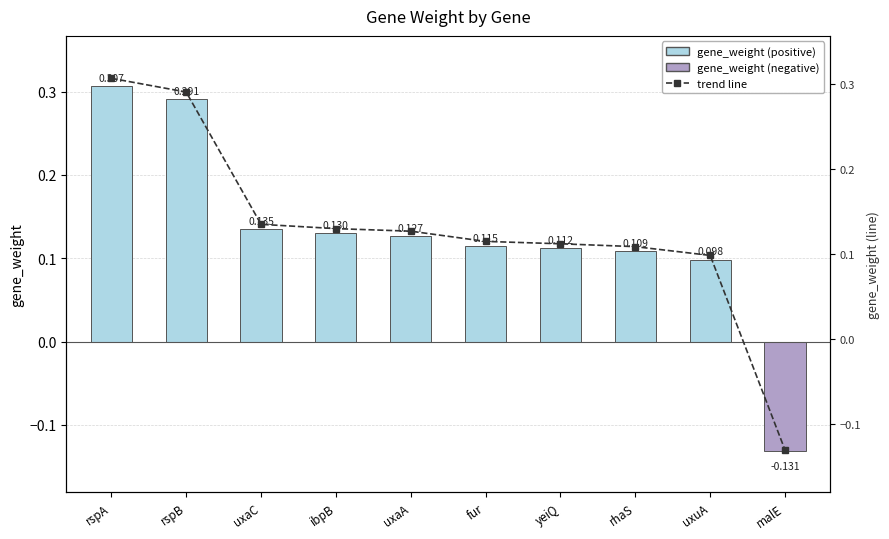

Where does the trend line series first go above 0?

rspA